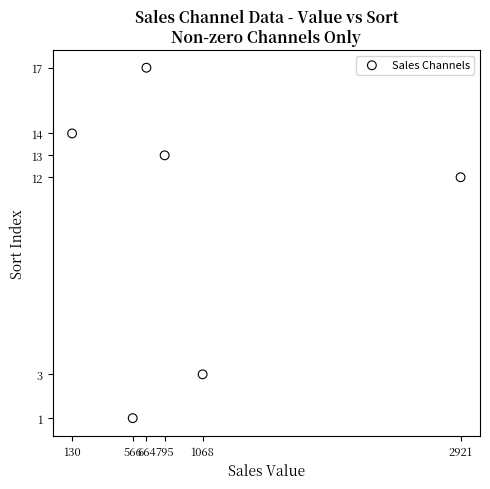

What is the average Y value?

10